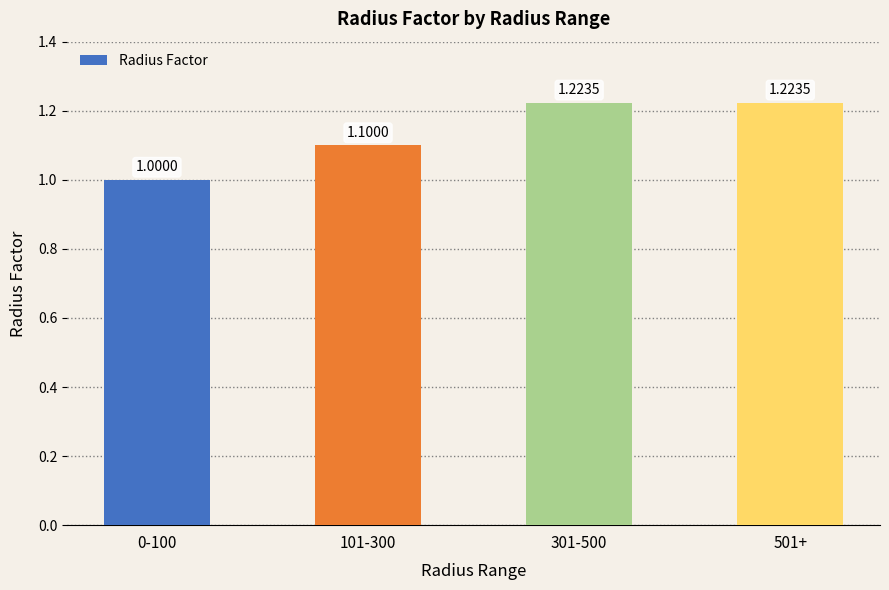

Are the bars horizontal?

No